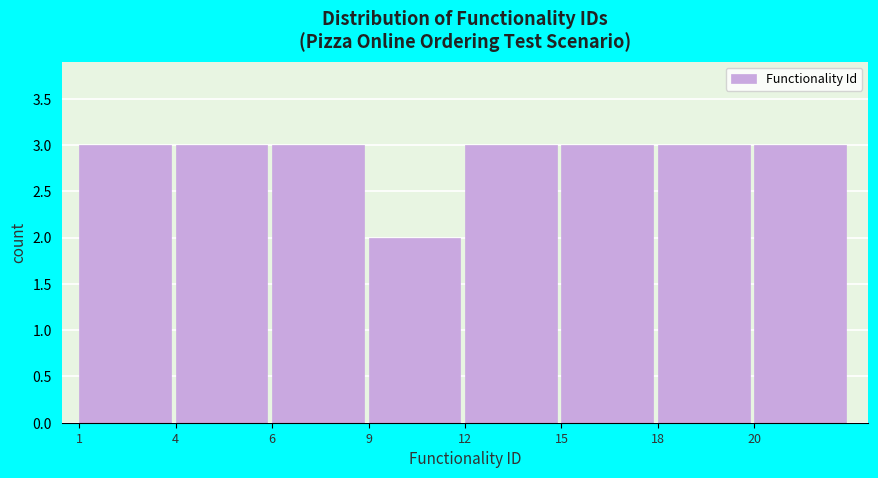

Reading left to right, extract all data points from this chart.

1=3	4=3	6=3	9=2	12=3	15=3	18=3	20=3